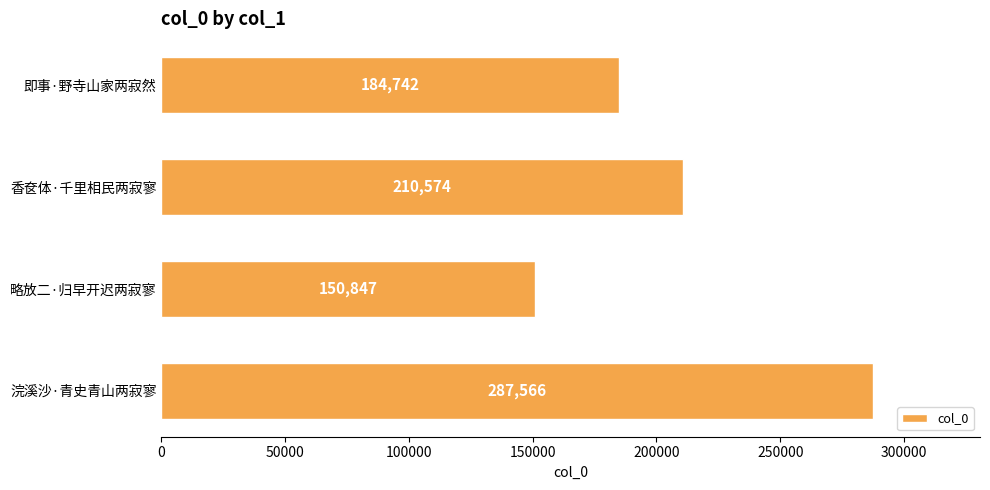

What is the sum of all values?

833729